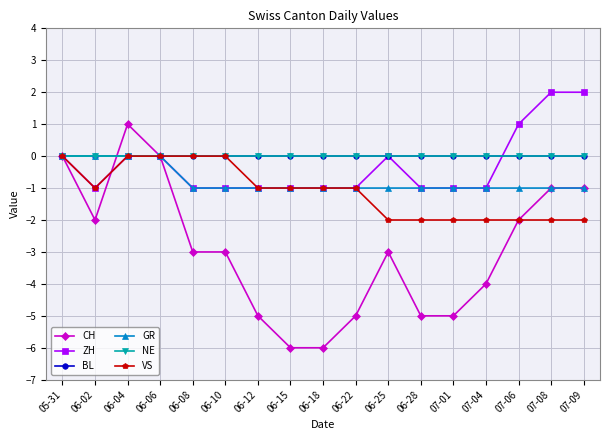

Which series has the largest total across all categories?

BL